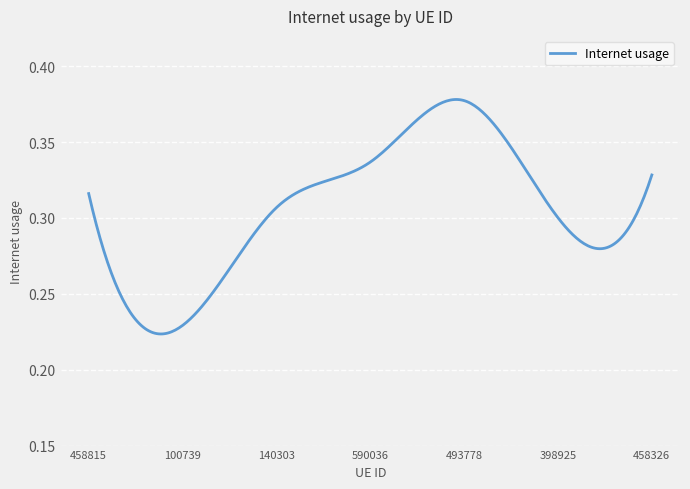

Reading left to right, what are all the values shown in this chart?

458815=0.3	100739=0.2	140303=0.3	590036=0.3	493778=0.4	398925=0.3	458326=0.3